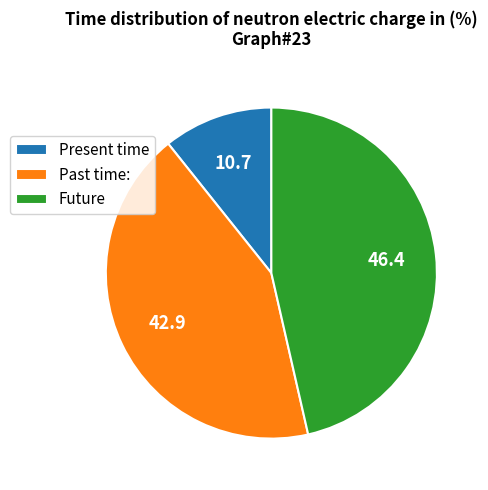

Does any single category account for the majority?

No